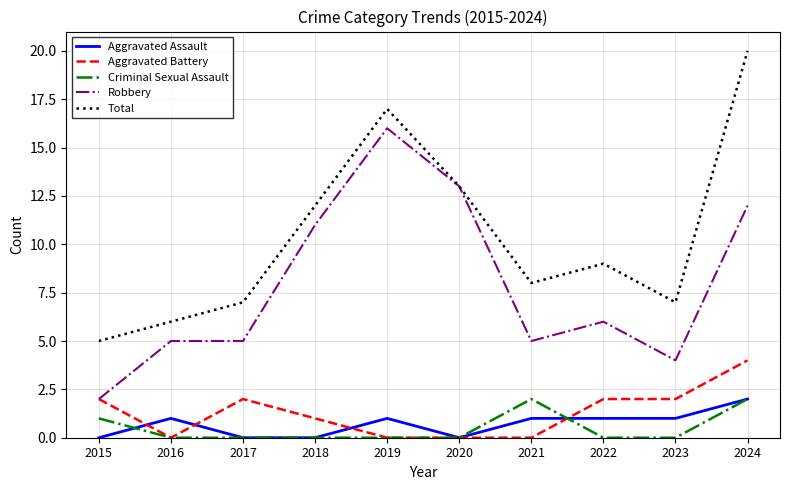

Does the chart have visible grid lines?

Yes